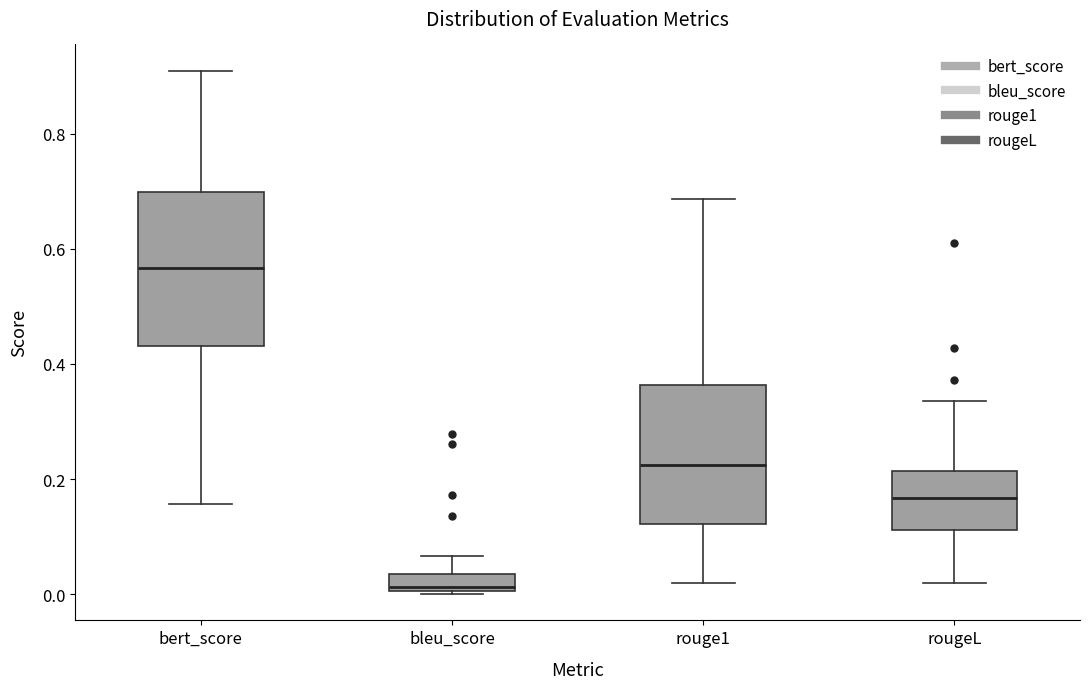

Where is the upper edge of the box for rouge1 on the y-axis? The values are not printed on the chart, so give them approximately, as read against the axis.

0.36